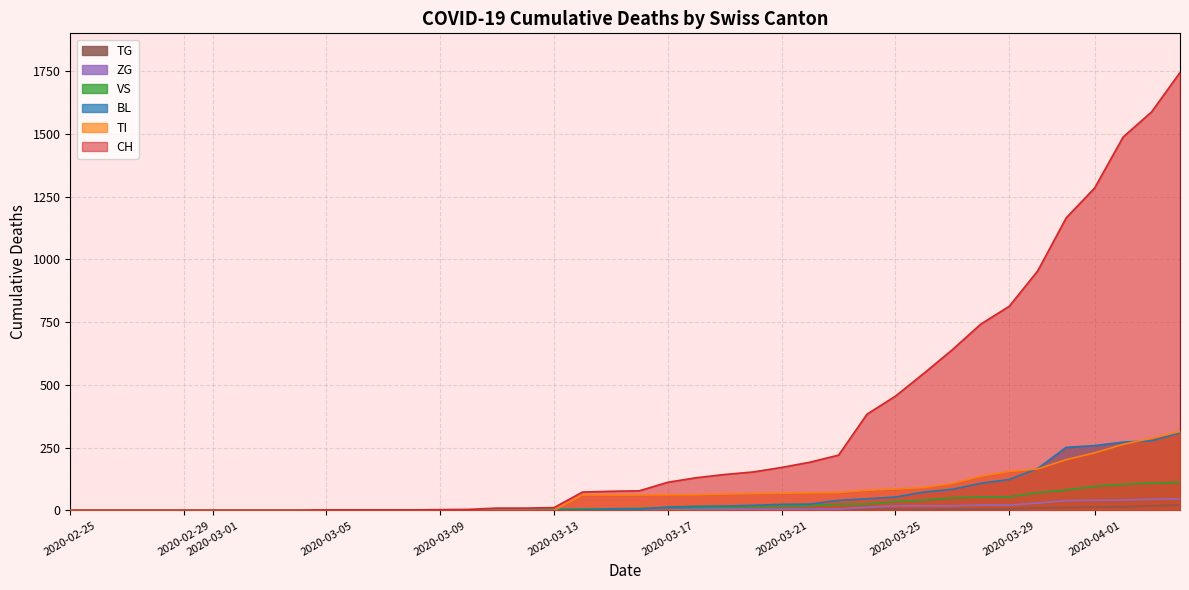

True or false: ZG and TI cross at least once.

False